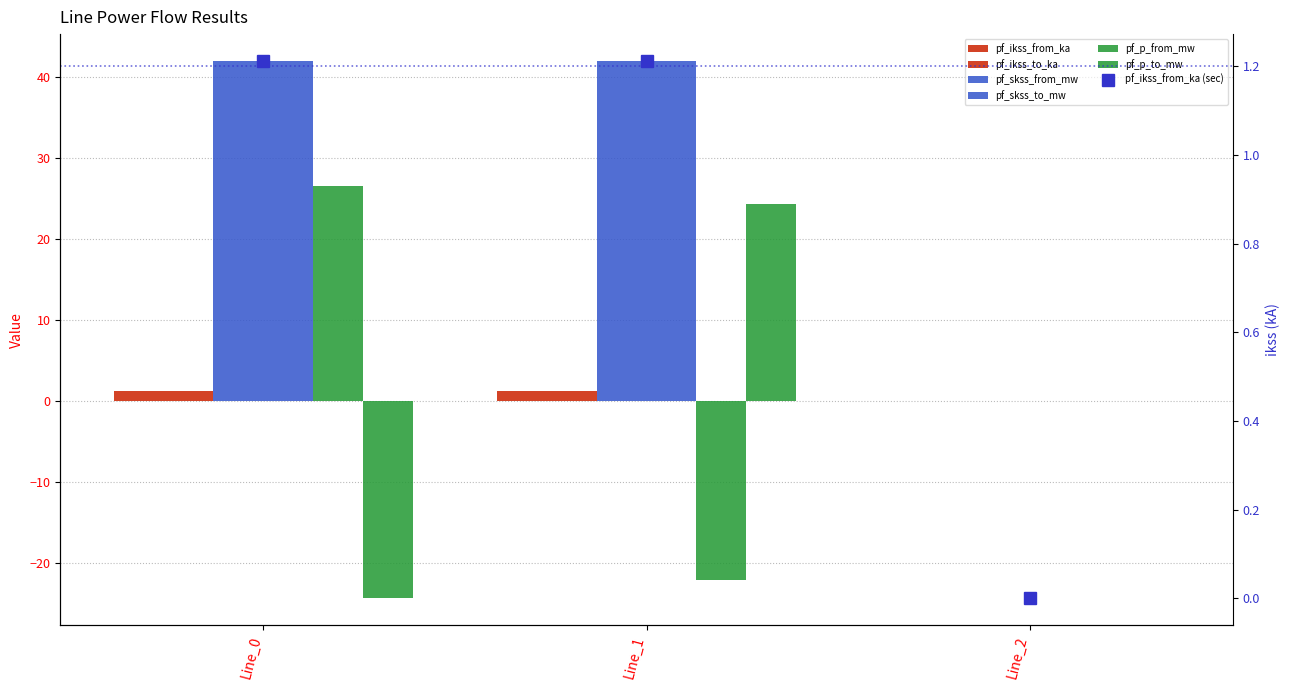

Where is pf_p_to_mw nearest to the value 0?

Line_2